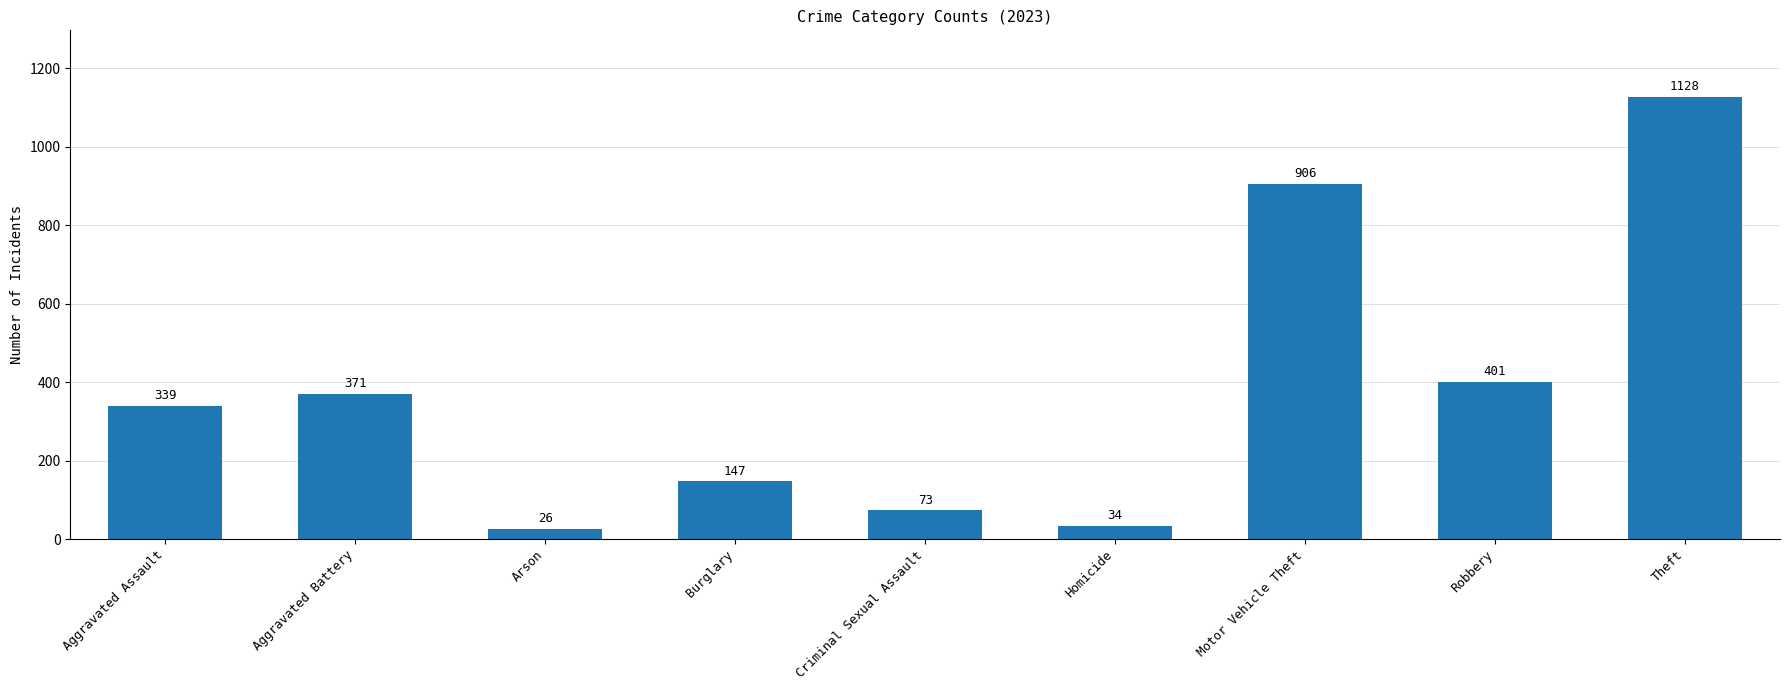

Which label corresponds to the largest value in the chart?

Theft